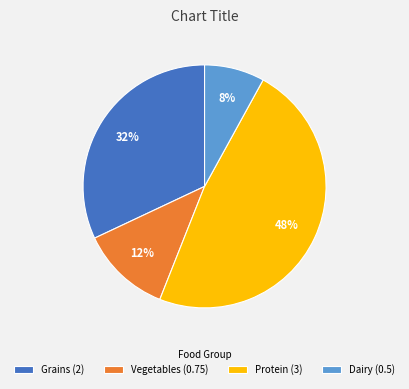

Is the sum of Protein (3) and Grains (2) greater than half?

Yes